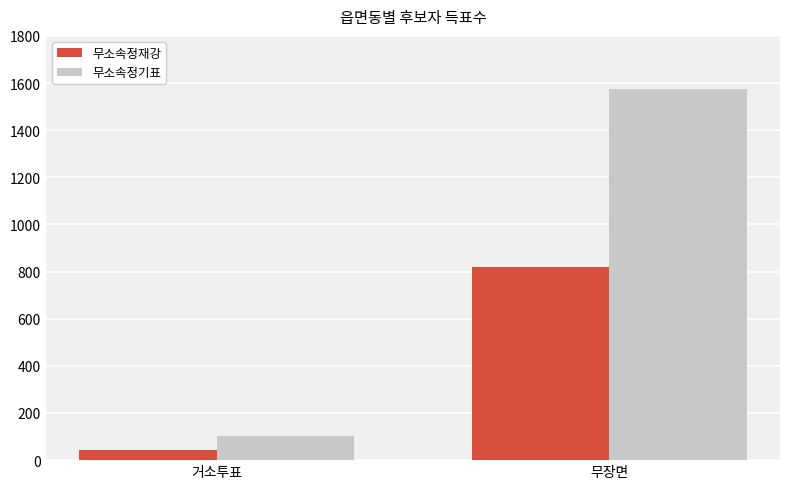

Rank the series by their maximum value, from highest to lowest.

무소속정기표, 무소속정재강